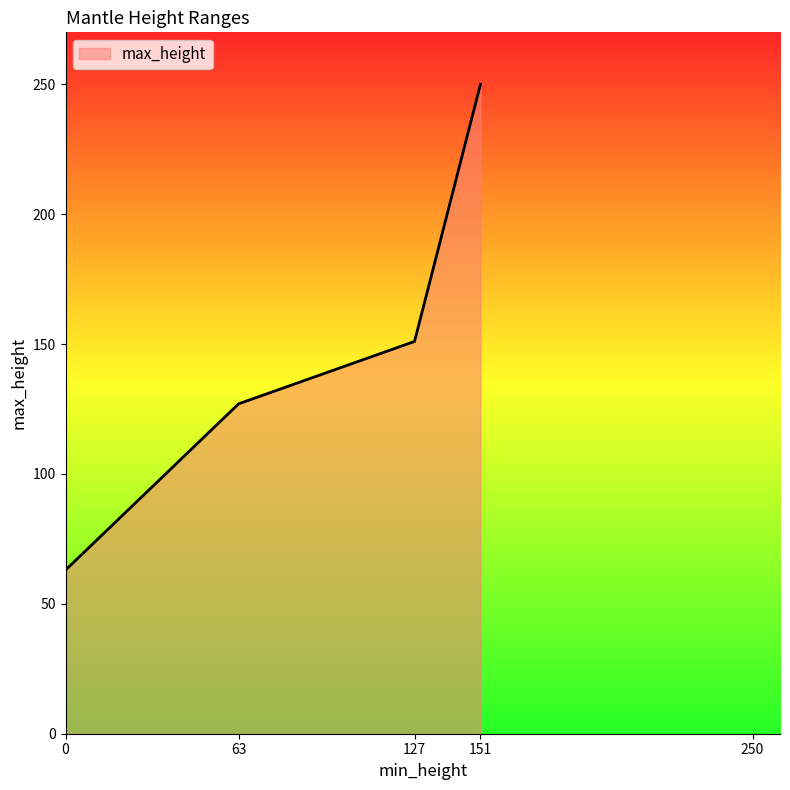

What is the sum of the values at 63 and 0?

190